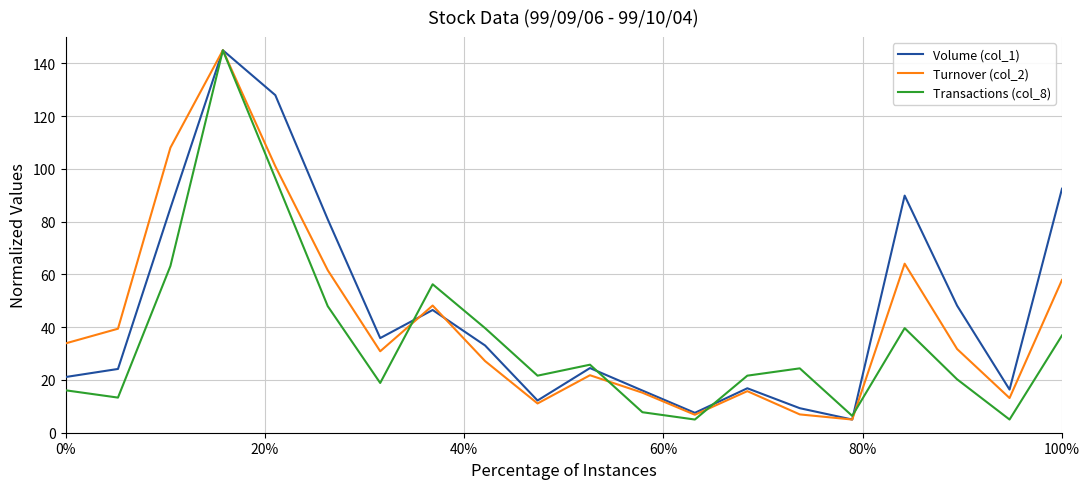

How many lines are shown in the chart?

3